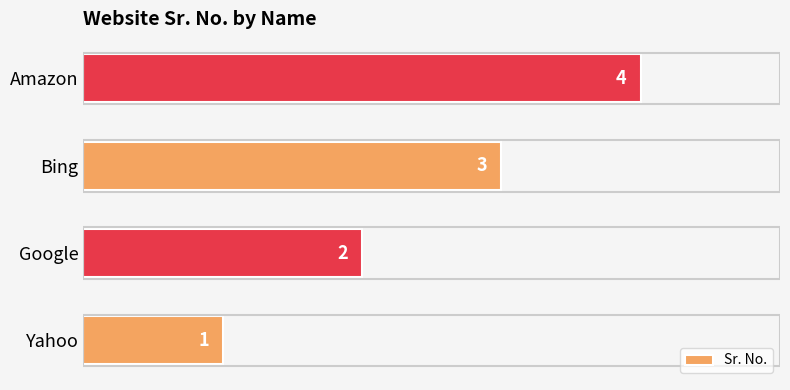

Approximately how many times larger is the value at Yahoo compared to Bing?

0.3